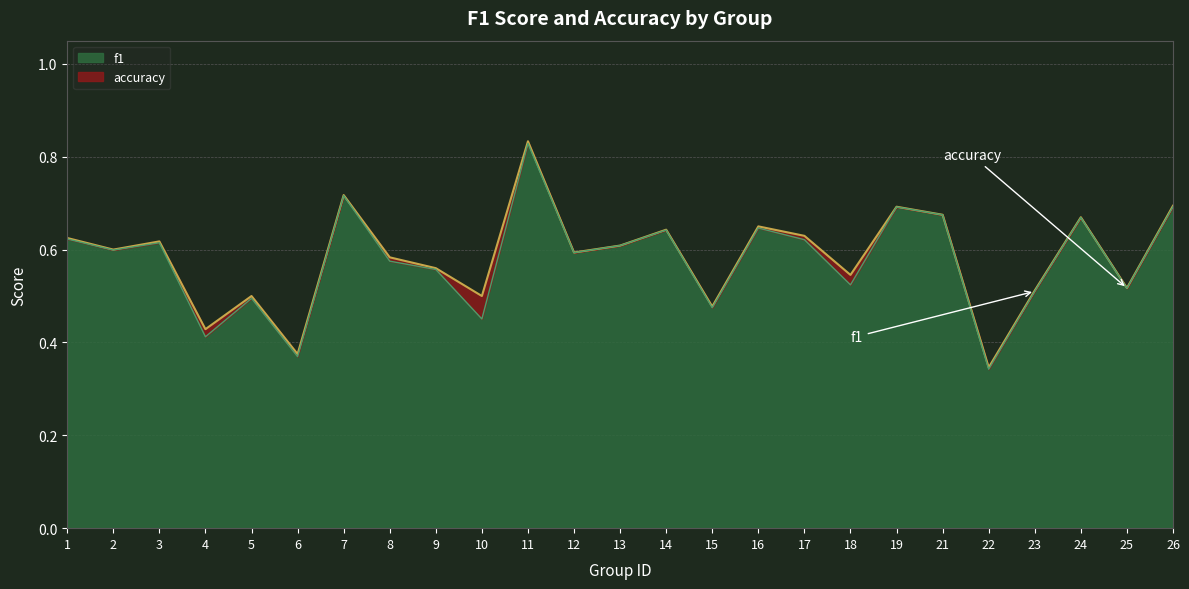

What are all the series names shown in the legend?

f1, accuracy